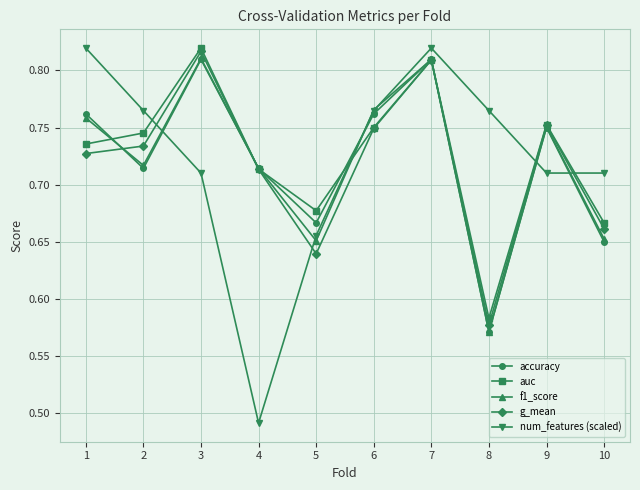

Is the value of num_features (scaled) at 8 greater than the value of g_mean at 2?

Yes